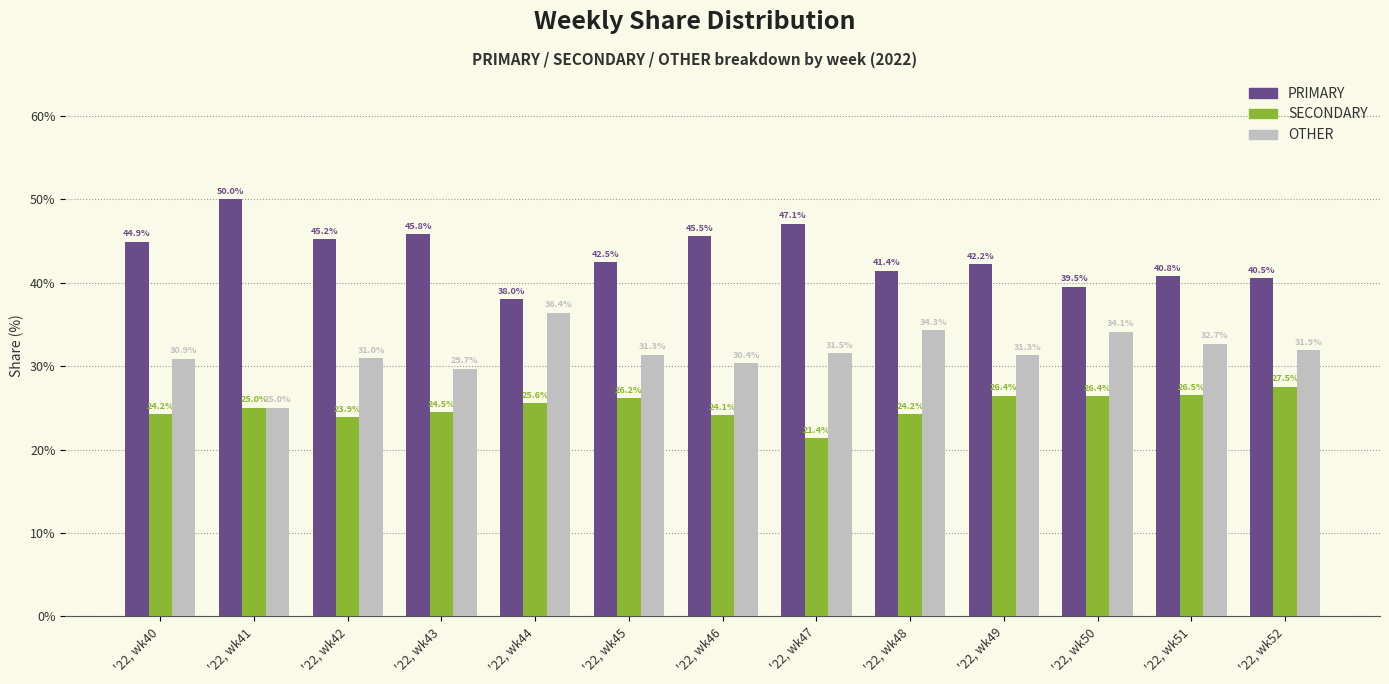

Which series has the largest range (max minus min)?

PRIMARY